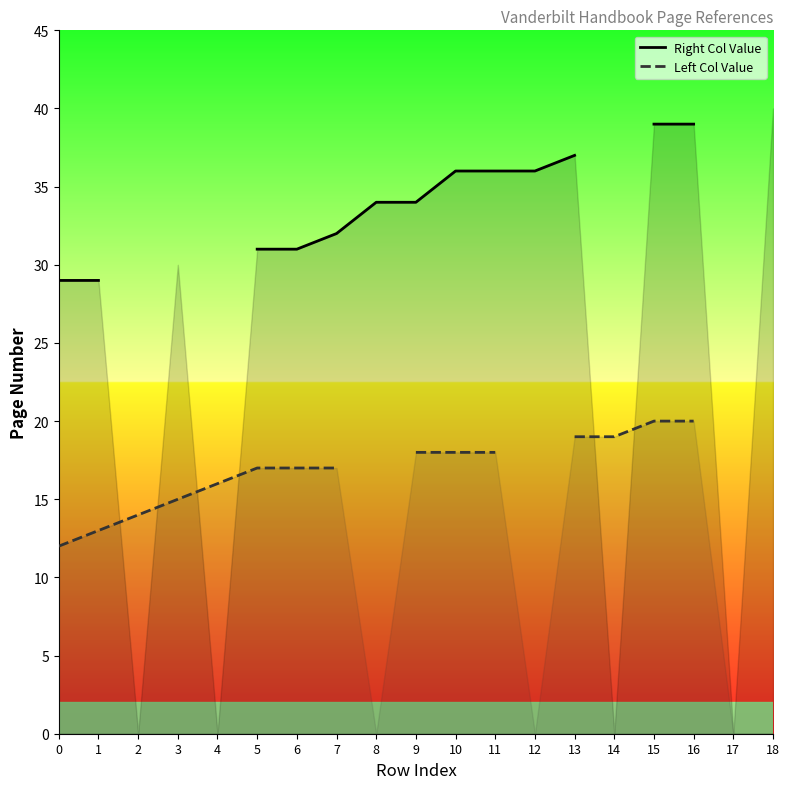

What is the spread (max minus min) of values at 7?

15.0